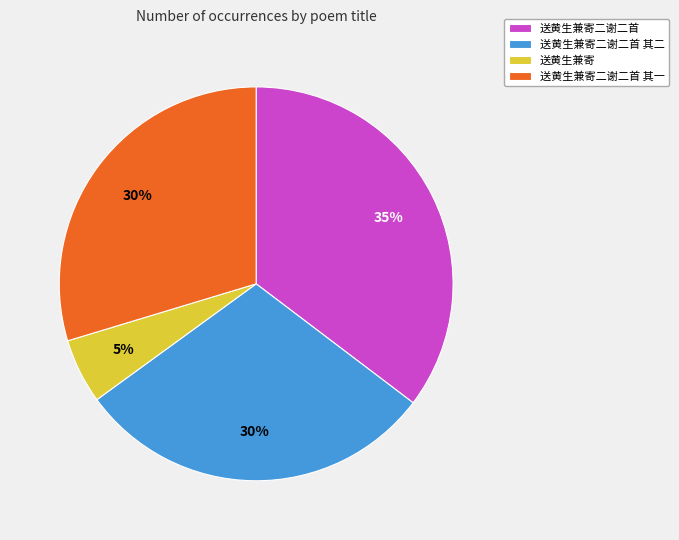

Combined, do 送黄生兼寄二谢二首 and 送黄生兼寄 account for over 50%?

No